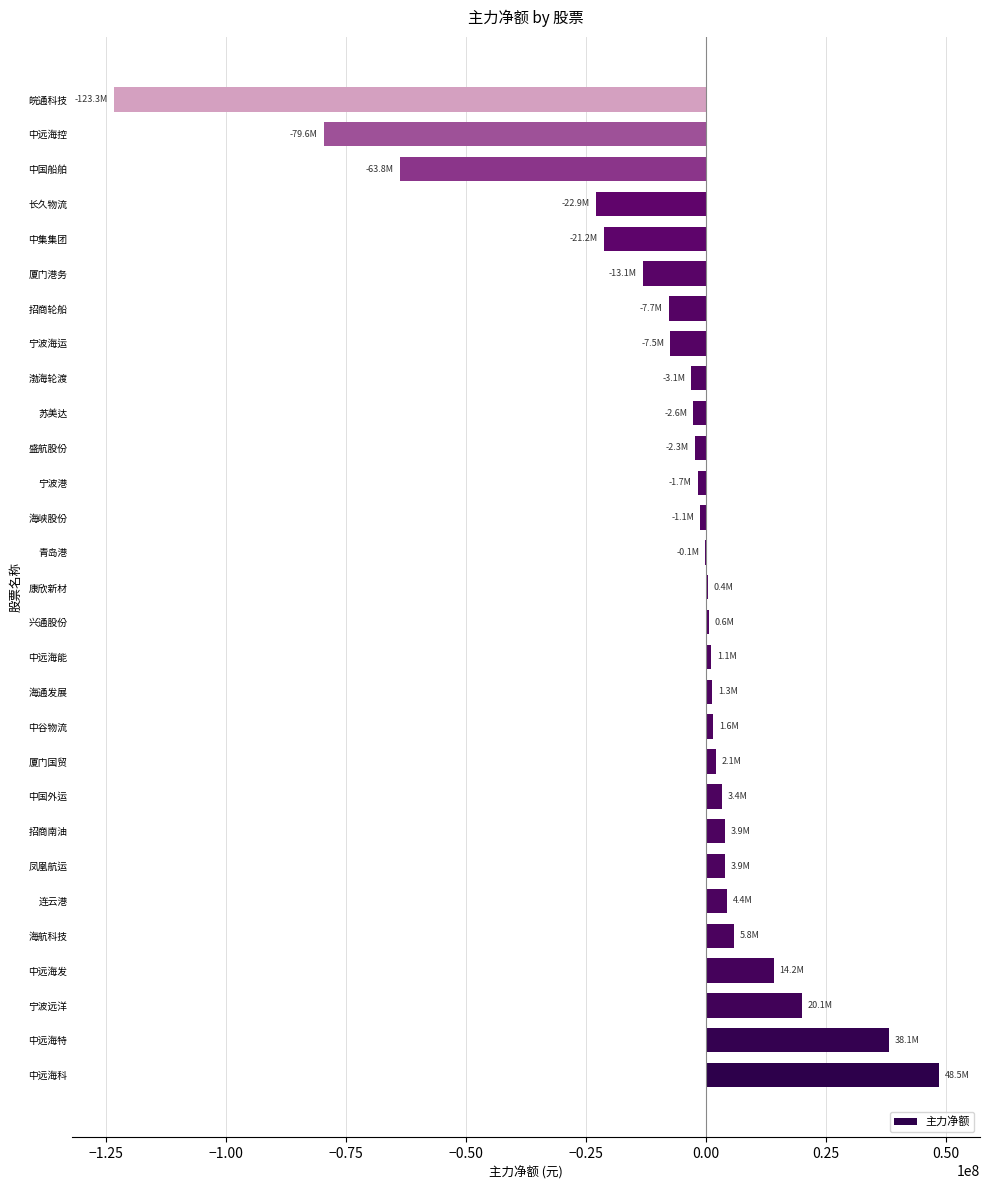

At which label is the value closest to -37401510?

长久物流